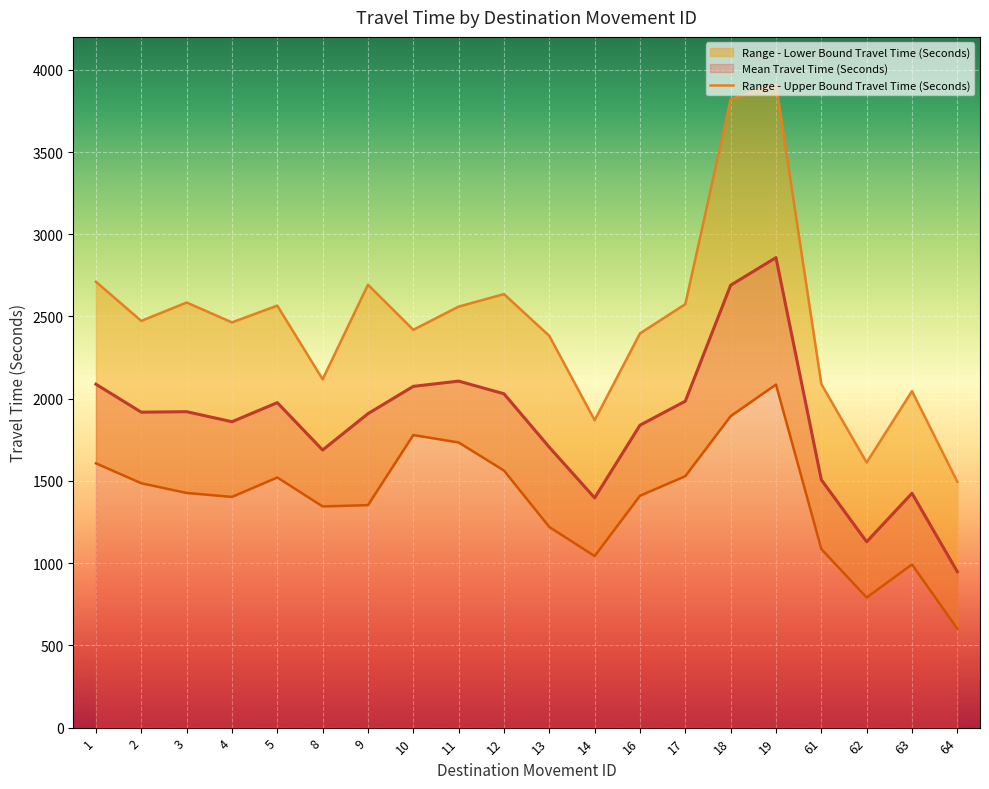

True or false: Range - Upper Bound Travel Time (Seconds) has more than 2 interior local peaks.

True